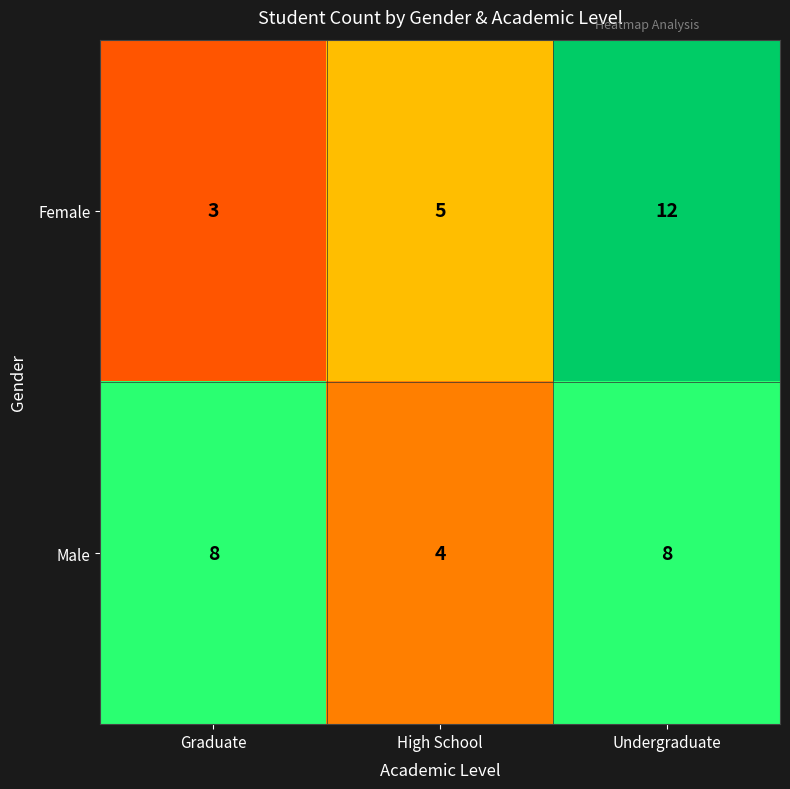

Between Graduate and High School, which series saw the biggest shift?

Male